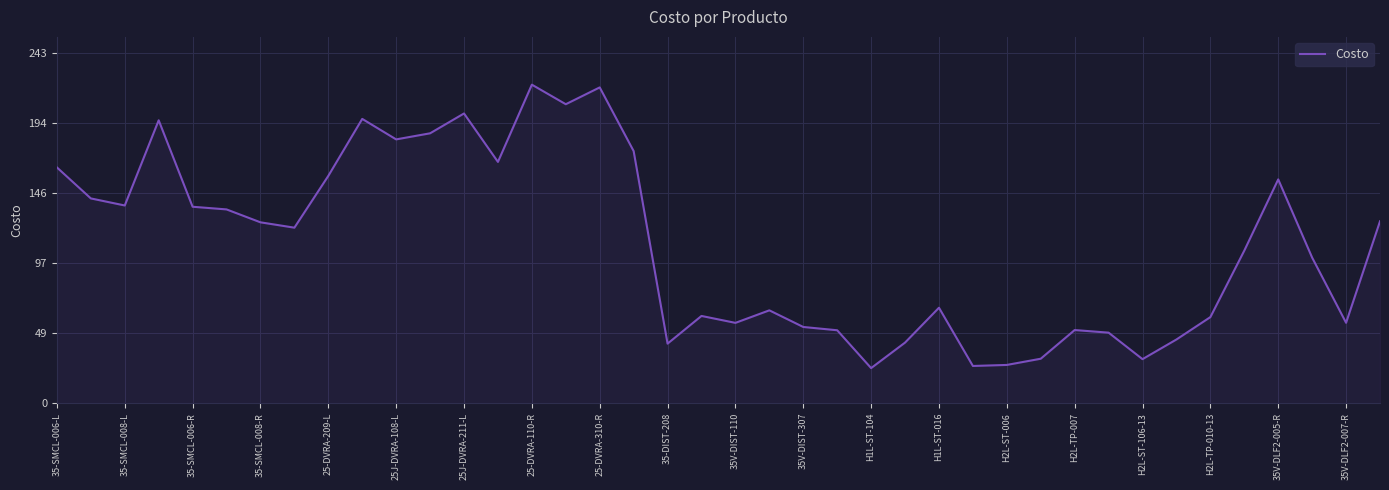

What is the difference between the maximum and minimum values?

196.6